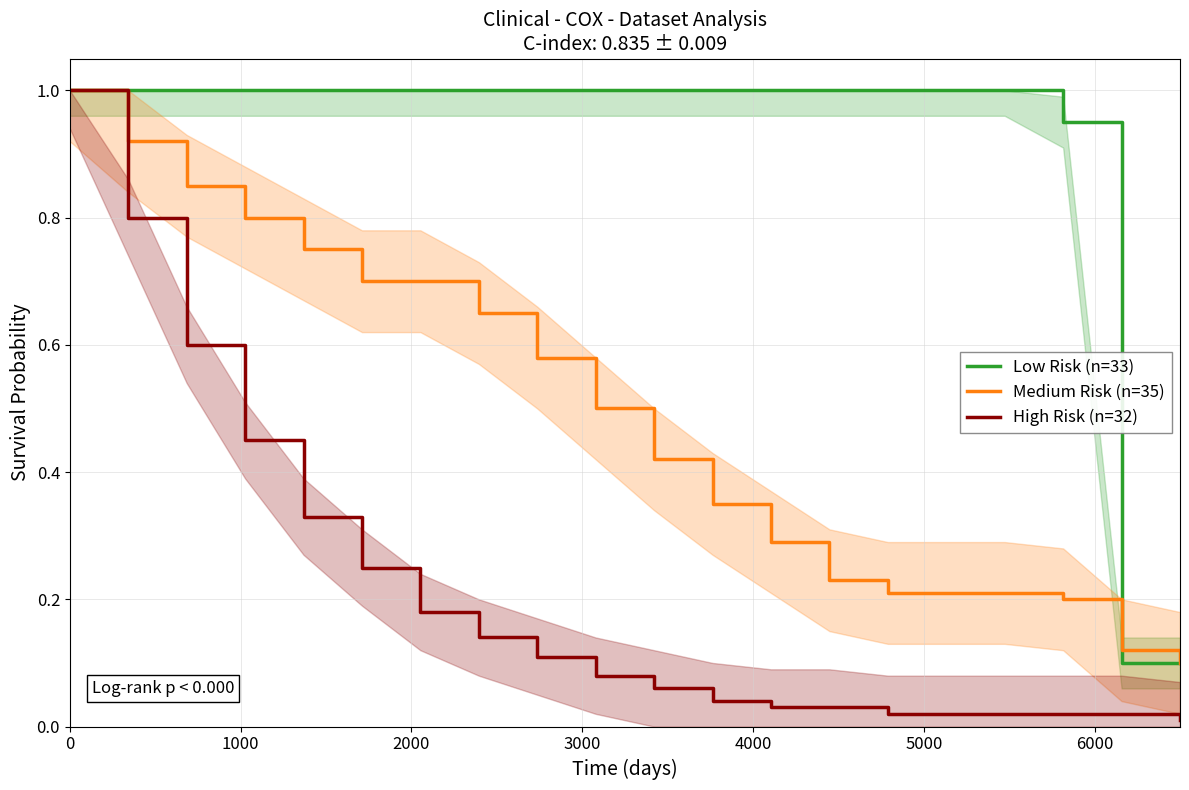

What position from the left is 0?

1